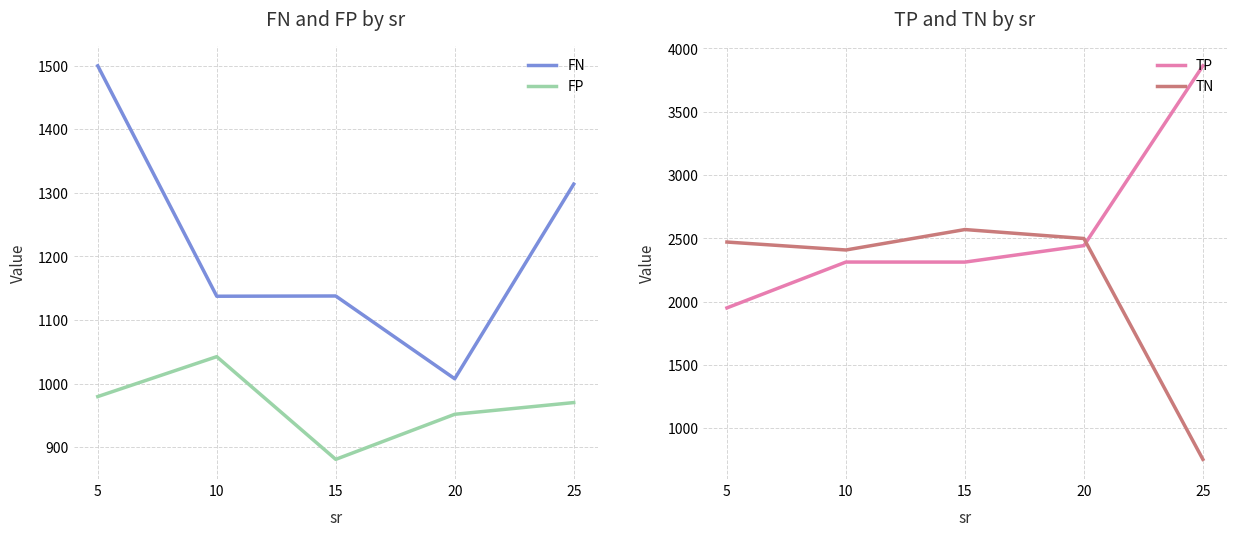

In FP, how many points are lower than both neighbors (excluding endpoints)?

1